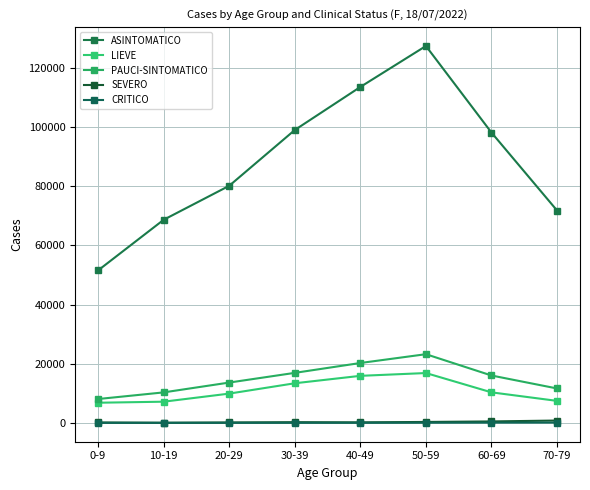

How many distinct data groups are displayed?

5